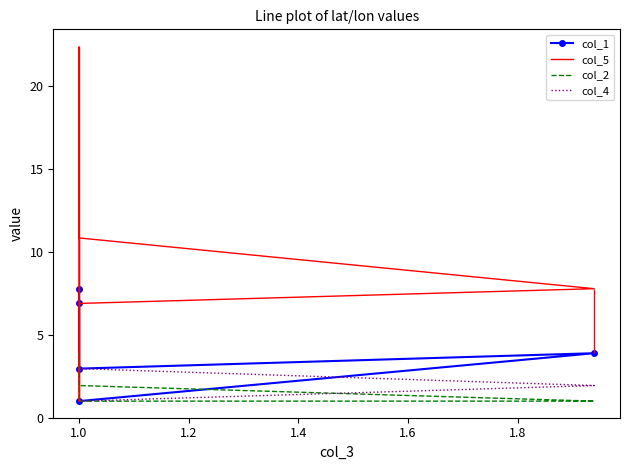

Which series has the largest total across all categories?

col_5